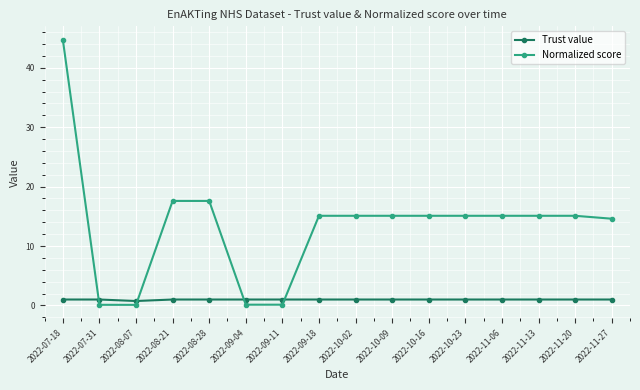

At 2022-08-28, list the series in order from smallest to largest.

Trust value, Normalized score